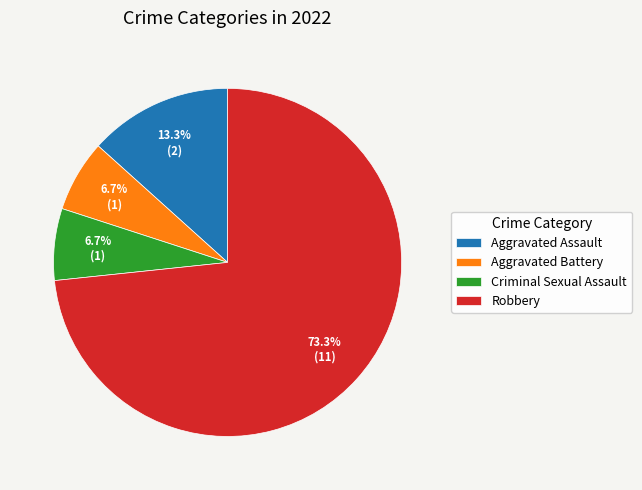

Is there a majority slice in this chart?

Yes